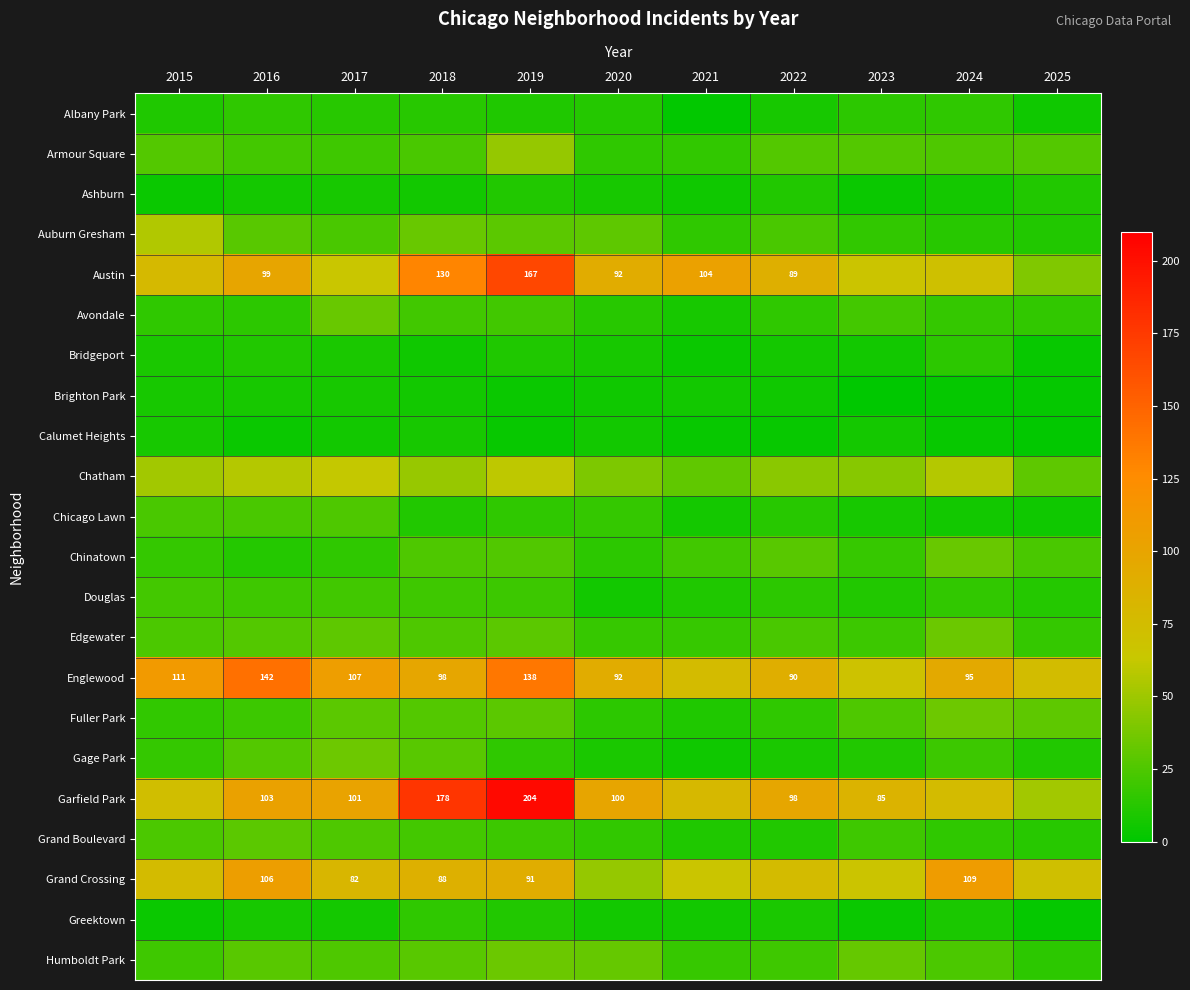

The value of Grand Crossing at 2019 is 154. True or false?

False